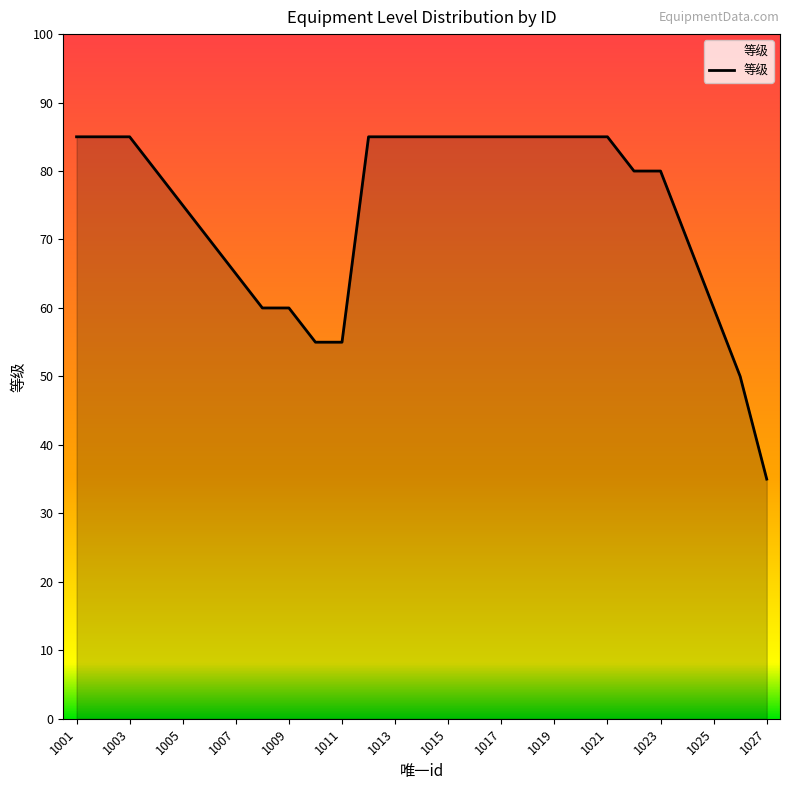

What is the minimum value shown in the chart?

35